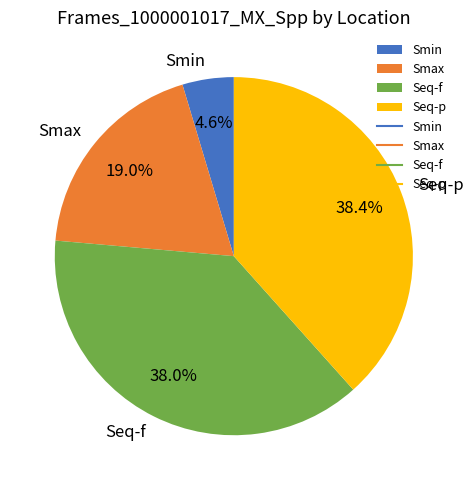

Does Smin represent more than half of the total?

No